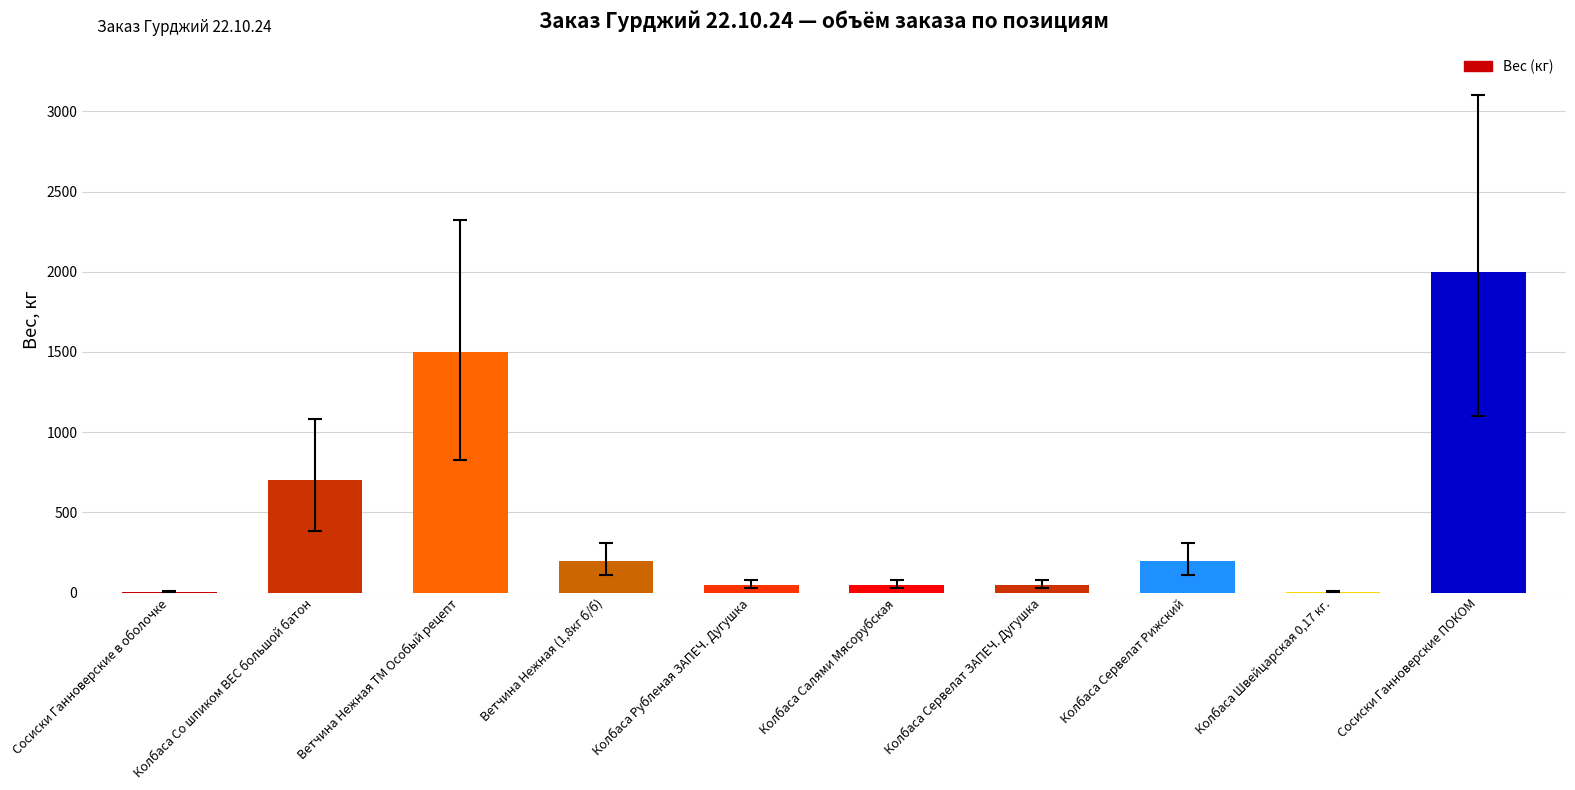

The value at Ветчина Нежная ТМ Особый рецепт is 1500.0. True or false?

True